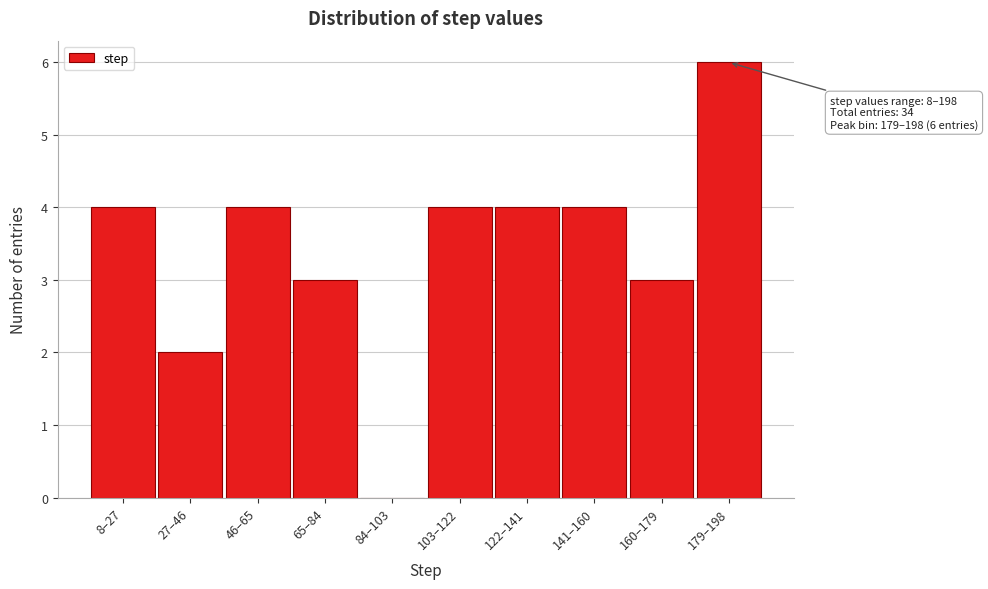

Reading left to right, extract all data points from this chart.

8–27=4	27–46=2	46–65=4	65–84=3	84–103=0	103–122=4	122–141=4	141–160=4	160–179=3	179–198=6